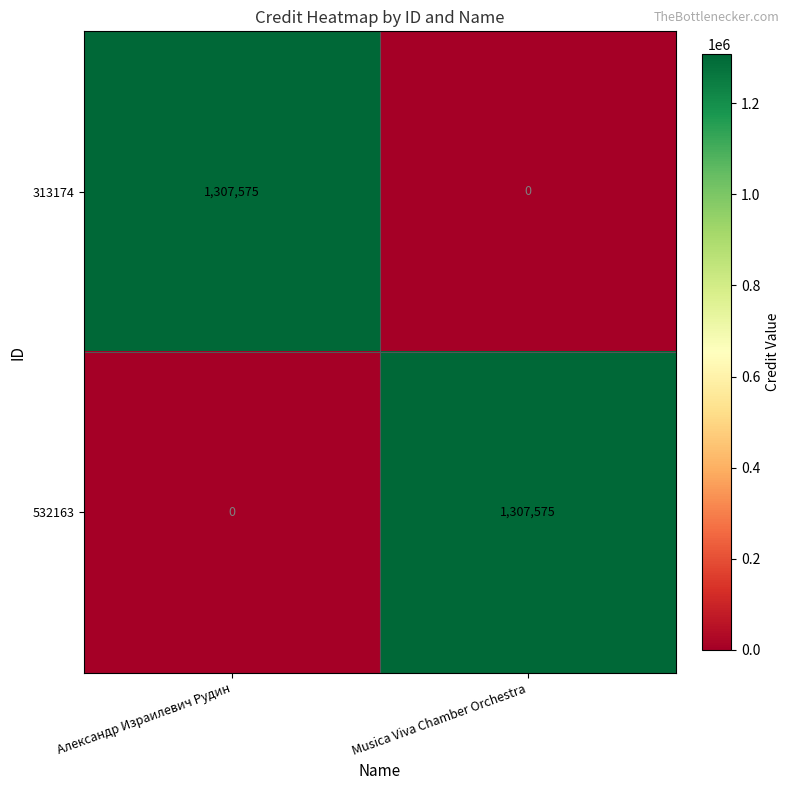

What is the greatest value displayed?

1307575